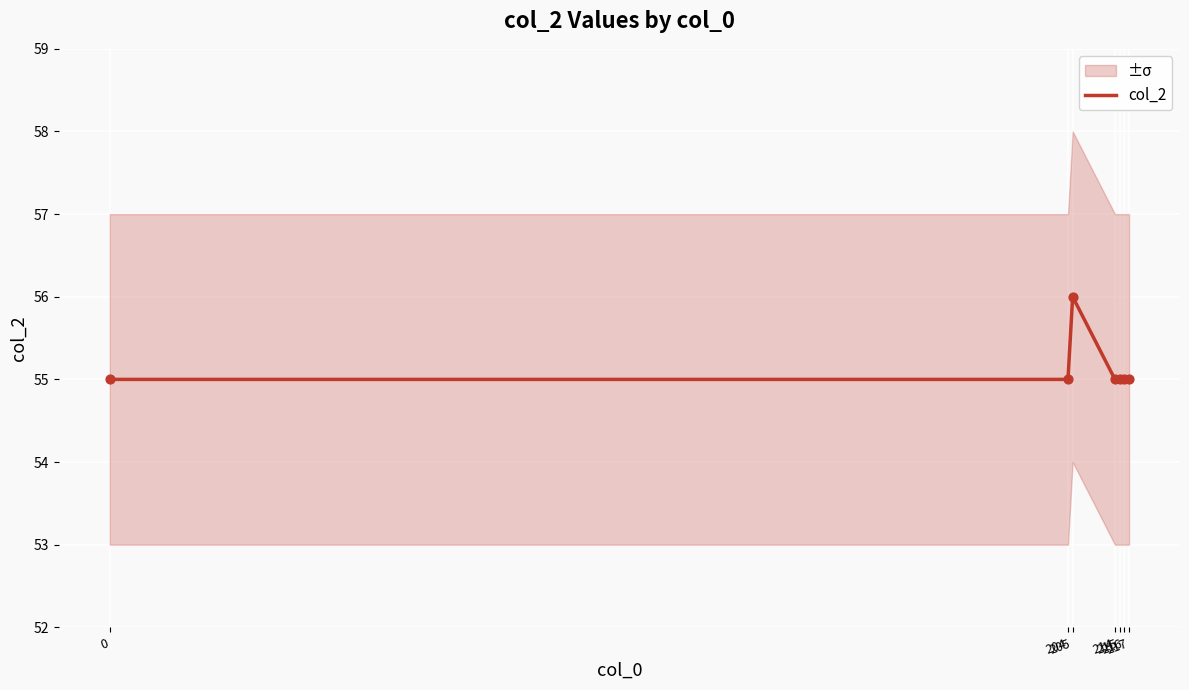

Approximately how many times larger is the value at 214 compared to 217?

1.0